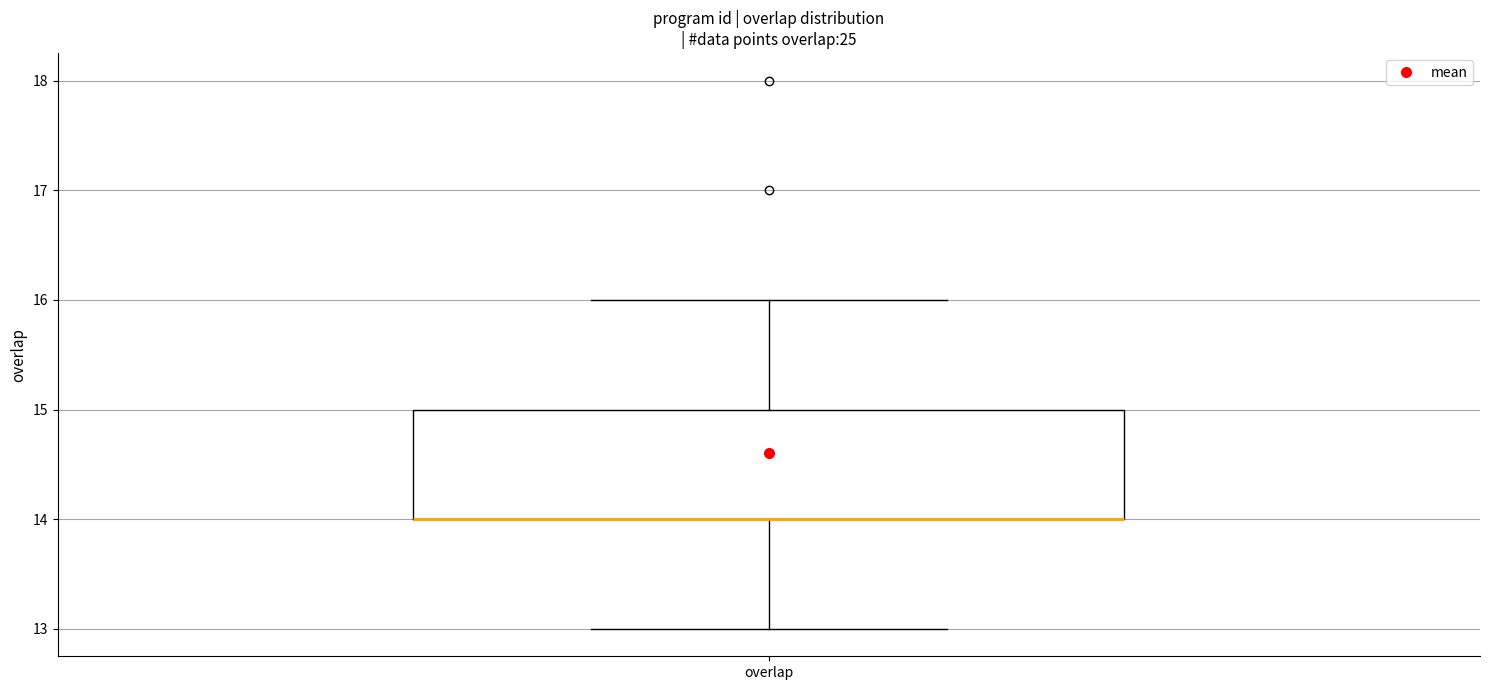

Transcribe this box plot: give where the median line is, the range the box spans, and where the two whiskers end, as read against the y-axis. The values are not printed on the chart, so give them approximately, as read against the axis.

median 14 (drawn on the box's lower edge), box 14 to 15, whiskers 13 to 16